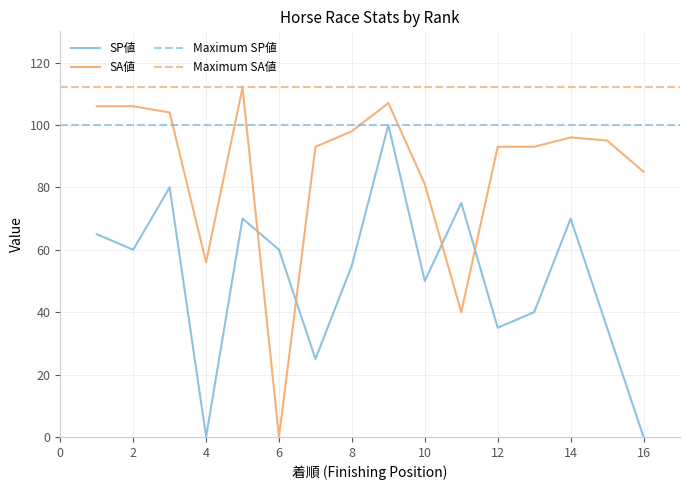

Is the value of SA値 at 1 greater than the value of SP値 at 13?

Yes